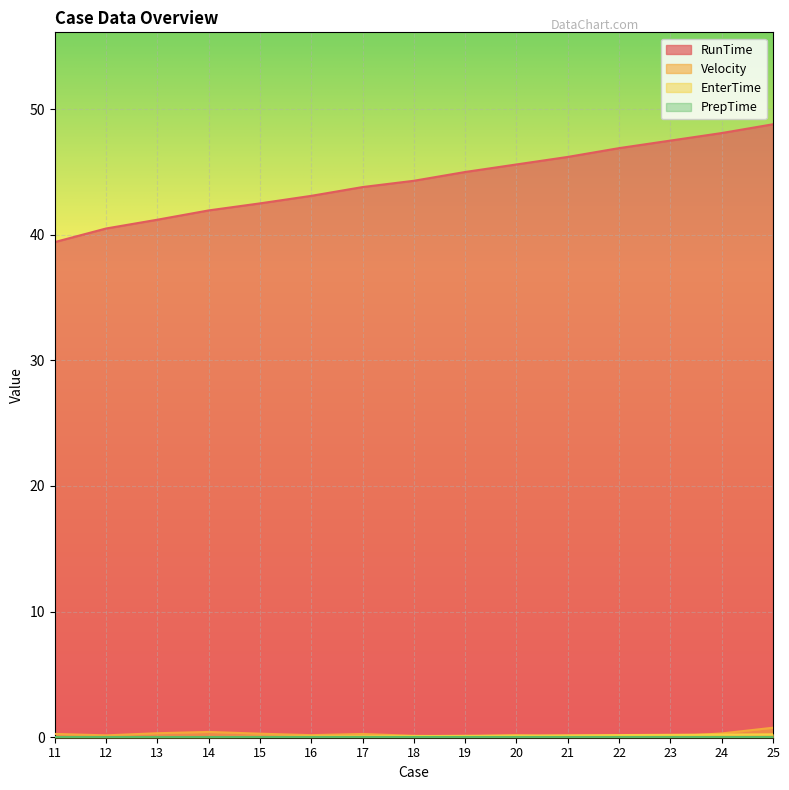

Which series has the widest spread of values?

RunTime